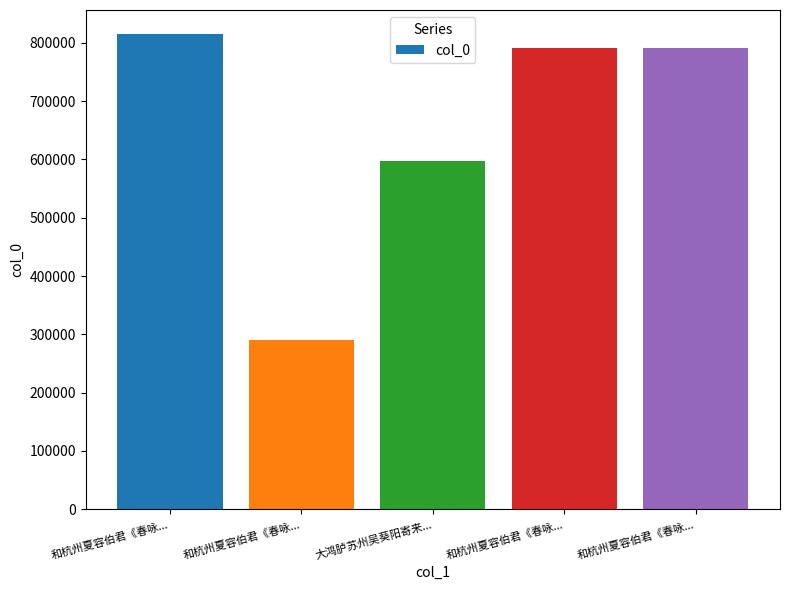

What is the label of the 4th bar from the right?

和杭州夏容伯君《春咏...